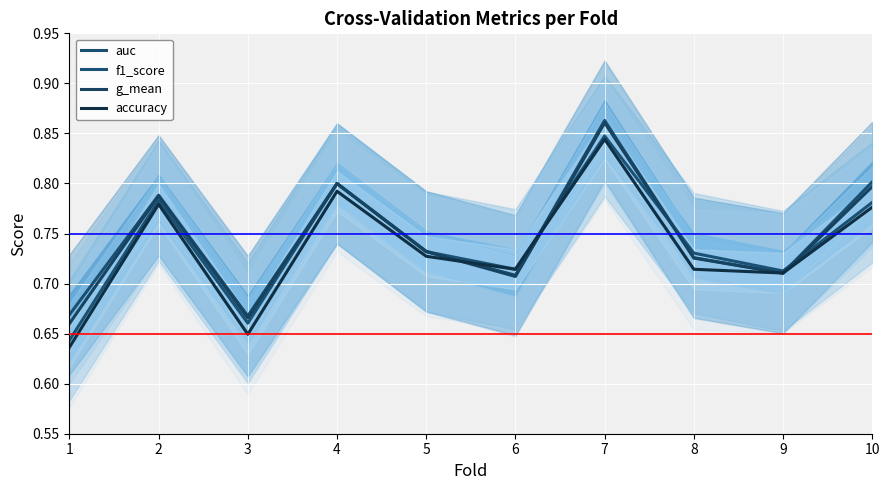

At 3, list the series in order from smallest to largest.

accuracy, f1_score, g_mean, auc